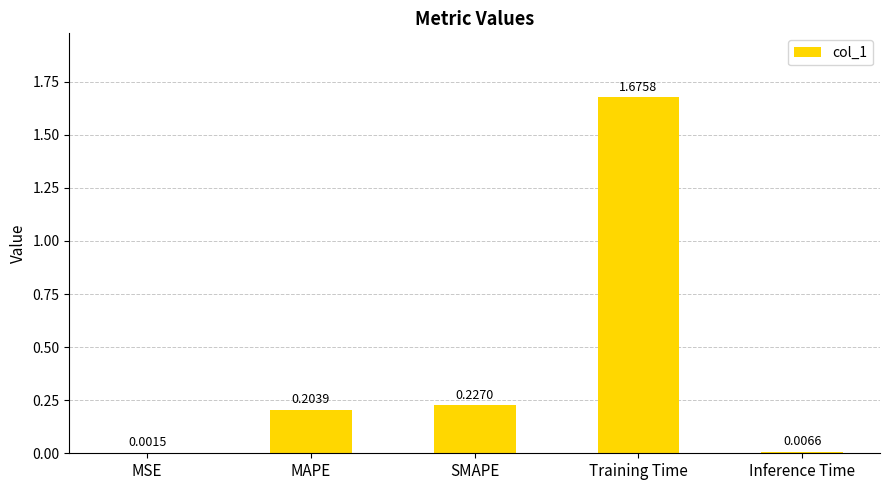

What is the sum of all values?

2.1